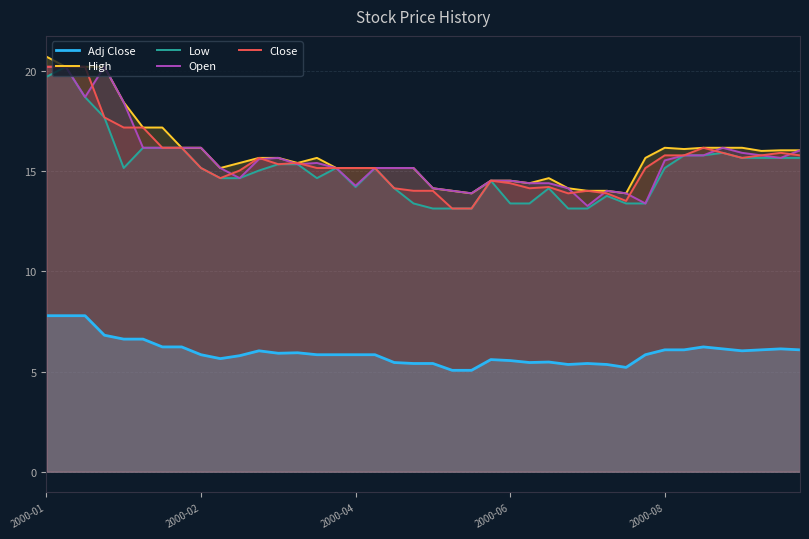

True or false: Low and Close cross at least once.

False